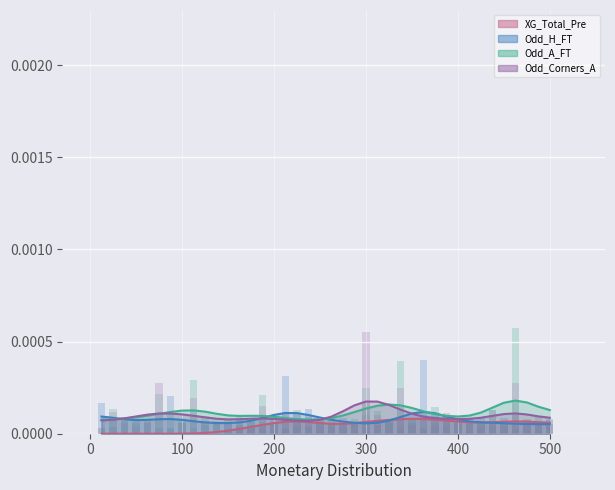

List the series in order of their overall mean, lowest first.

XG_Total_Pre, Odd_H_FT, Odd_Corners_A, Odd_A_FT